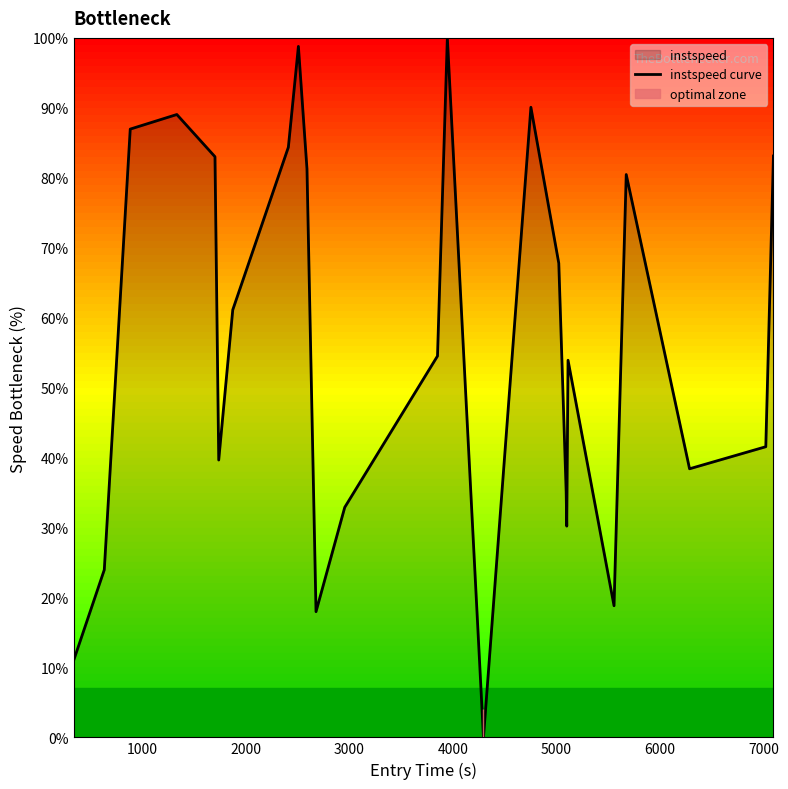

What is the difference between the maximum and minimum values?

100.0